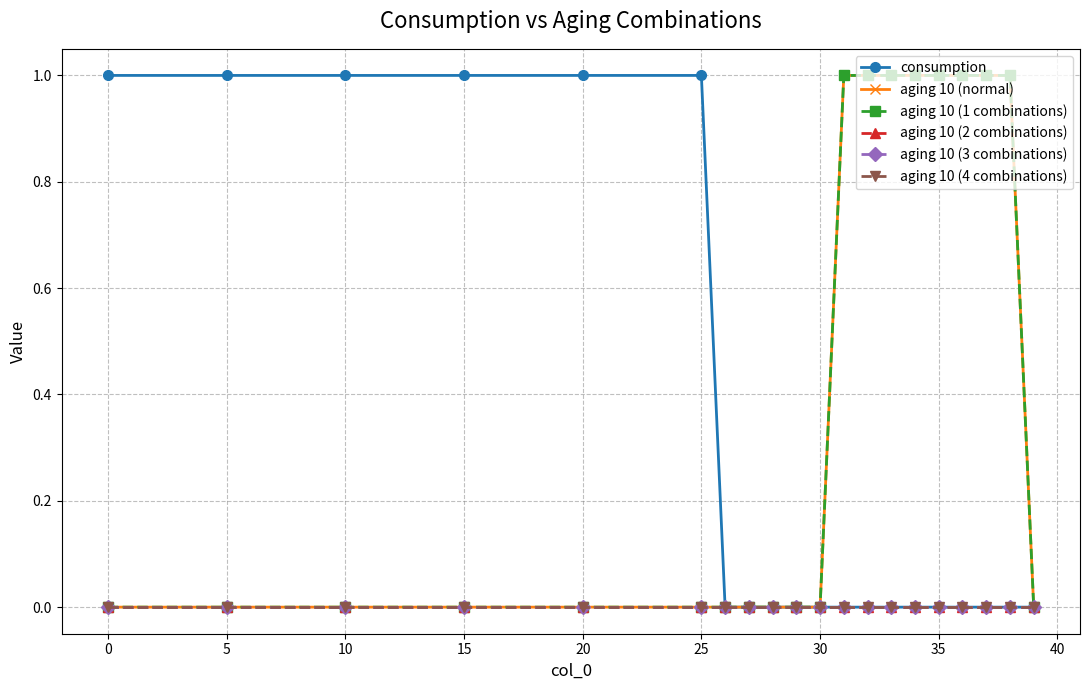

True or false: aging 10 (1 combinations) and aging 10 (4 combinations) cross at least once.

False